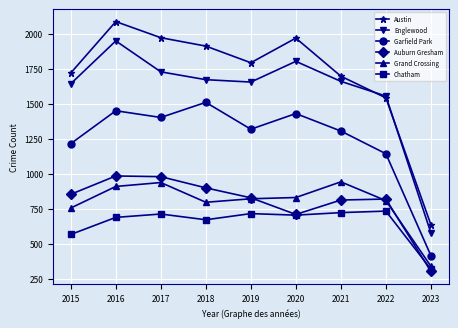

Which label corresponds to the smallest value in the chart?

2023